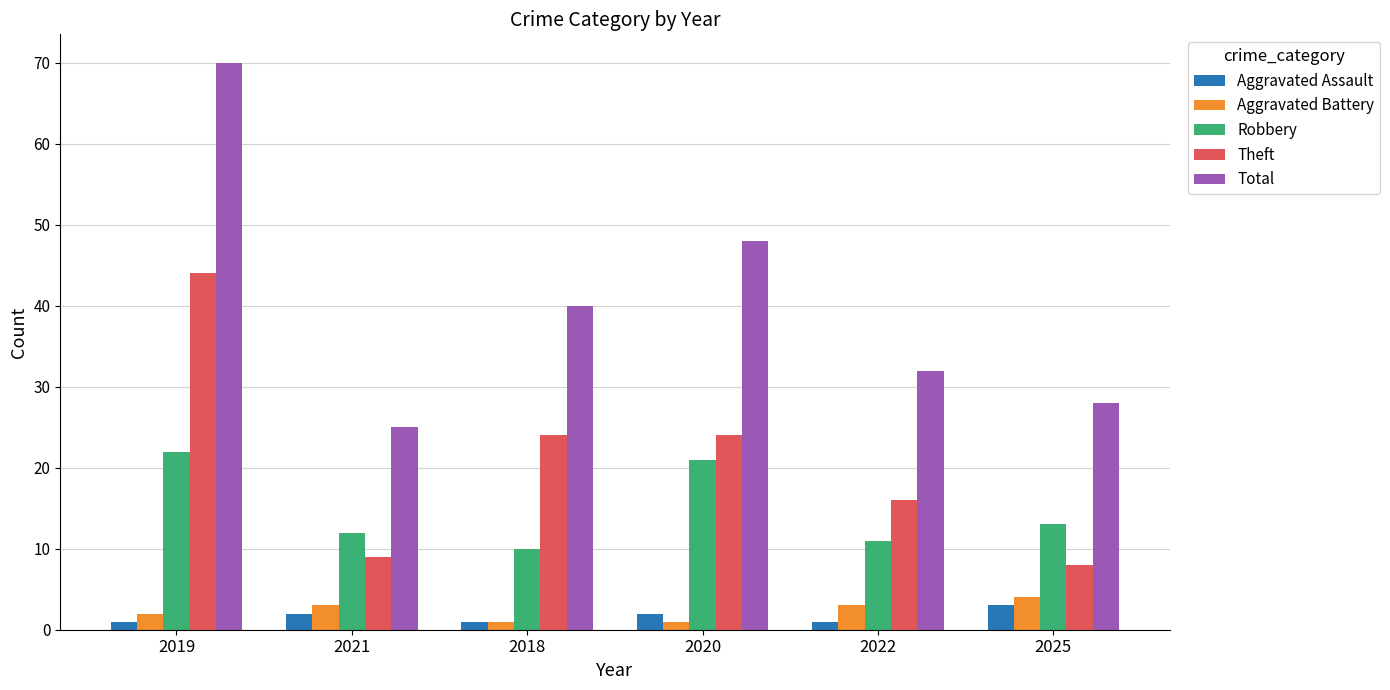

Reading left to right, extract all data points from this chart.

Aggravated Assault: 2019=1	2021=2	2018=1	2020=2	2022=1	2025=3
Aggravated Battery: 2019=2	2021=3	2018=1	2020=1	2022=3	2025=4
Robbery: 2019=22	2021=12	2018=10	2020=21	2022=11	2025=13
Theft: 2019=44	2021=9	2018=24	2020=24	2022=16	2025=8
Total: 2019=70	2021=25	2018=40	2020=48	2022=32	2025=28